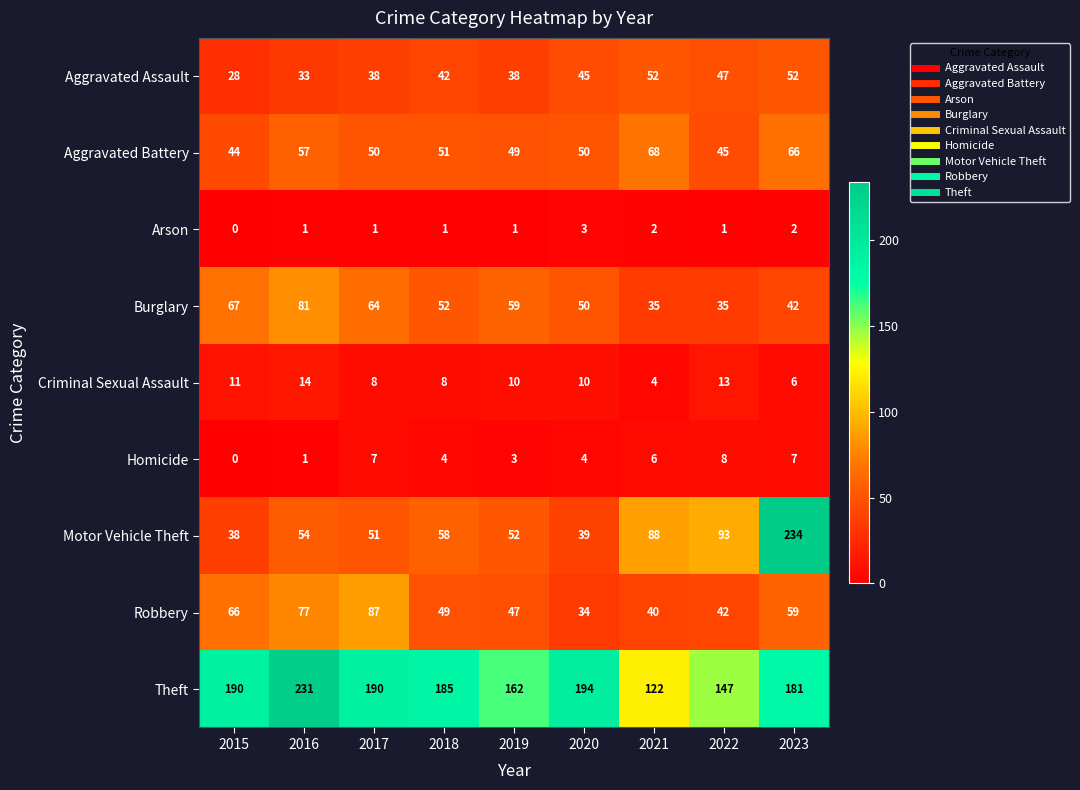

What is the difference between the maximum and minimum values in the Criminal Sexual Assault series?

10